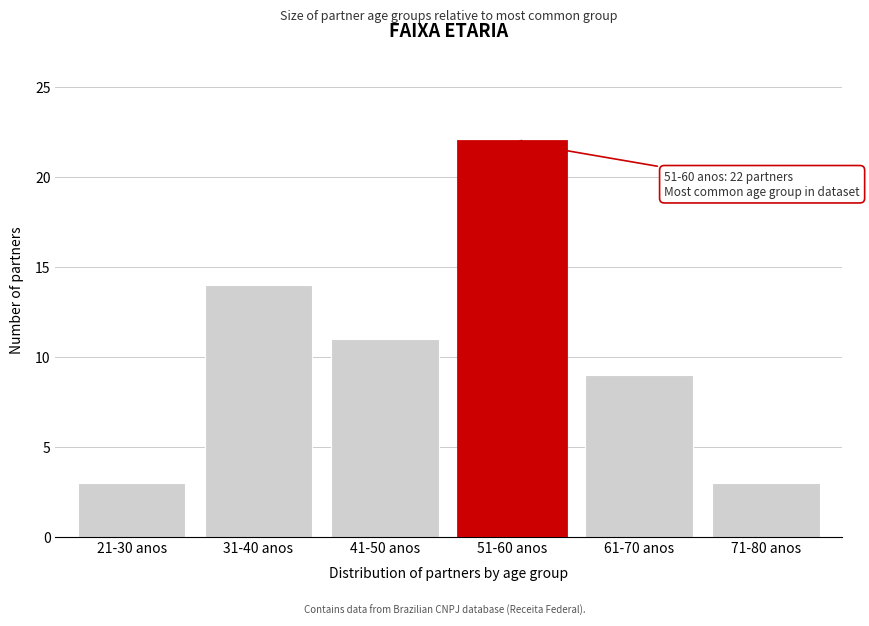

Reading left to right, transcribe all the data shown in this chart.

3	14	11	22	9	3